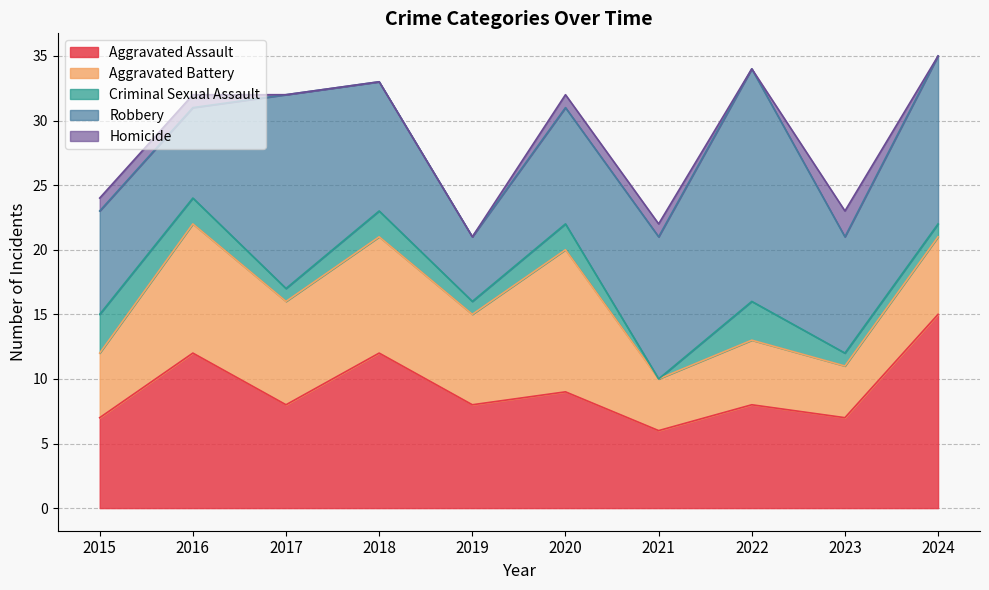

What are all the series names shown in the legend?

Aggravated Assault, Aggravated Battery, Criminal Sexual Assault, Robbery, Homicide